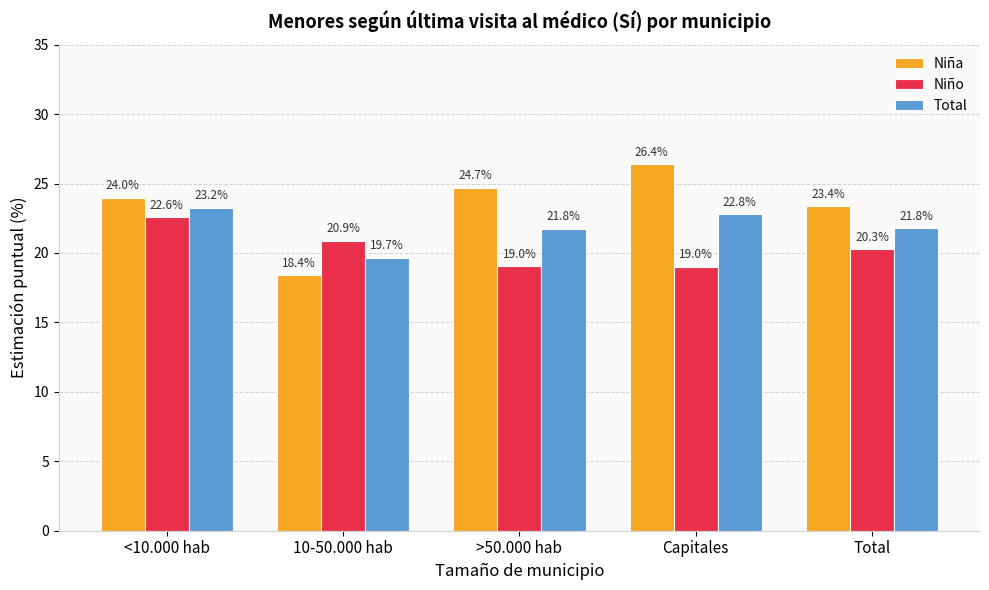

What is the difference between the maximum and minimum values in the Total series?

3.6